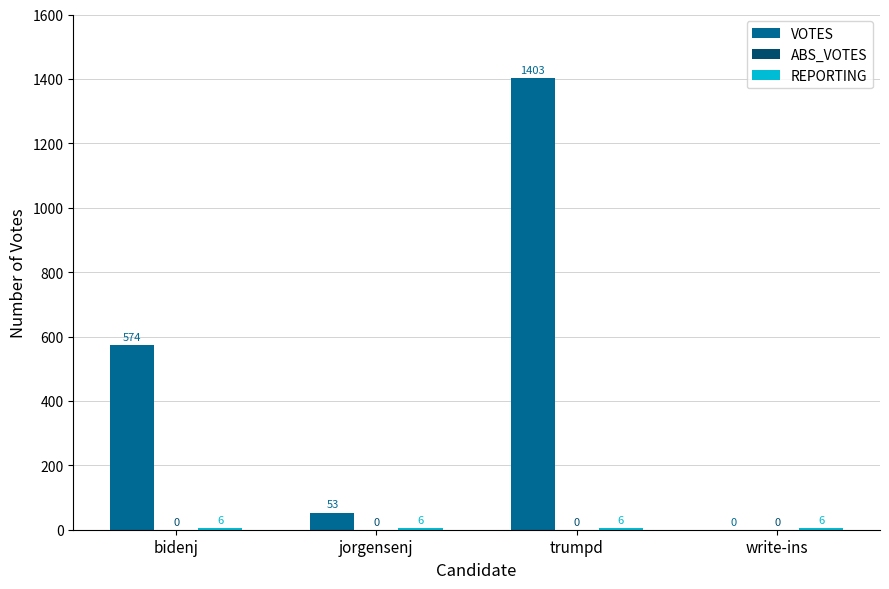

Is it true that VOTES equals 53 at jorgensenj?

True